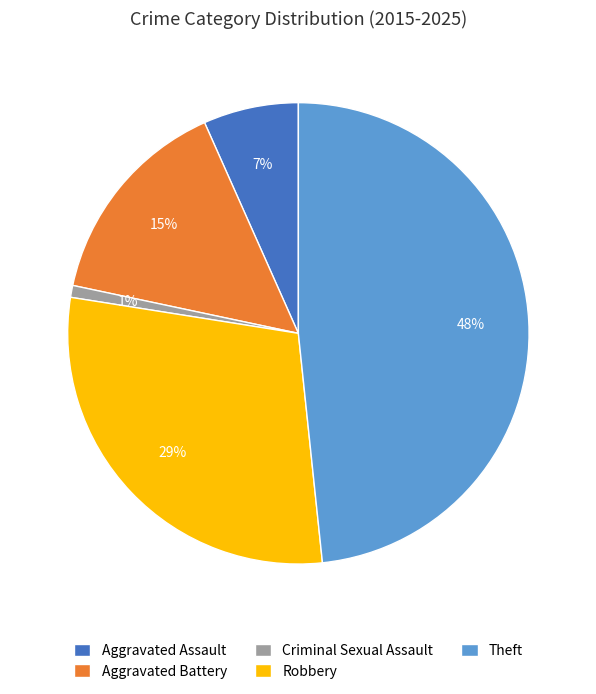

Is the sum of Criminal Sexual Assault and Theft greater than half?

No